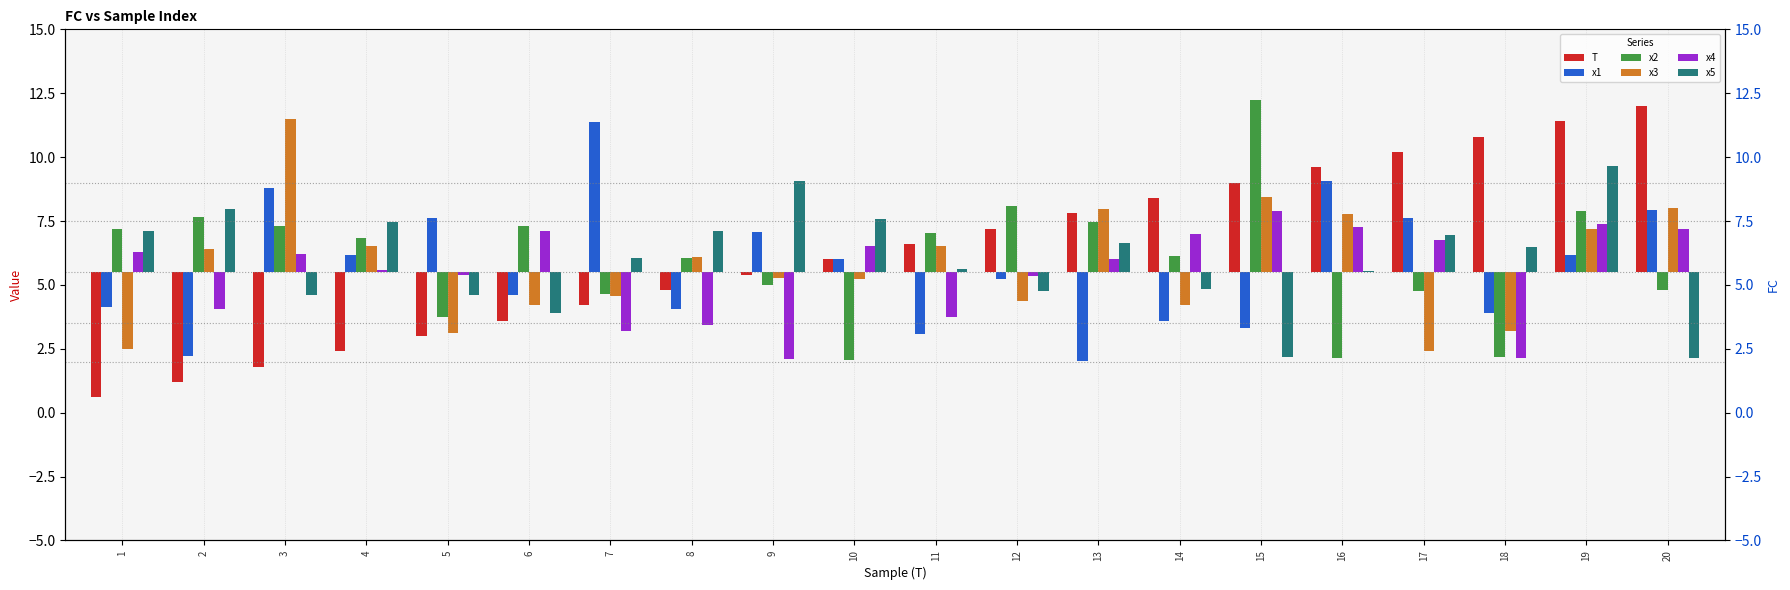

How many negative values does the x4 series have?

8